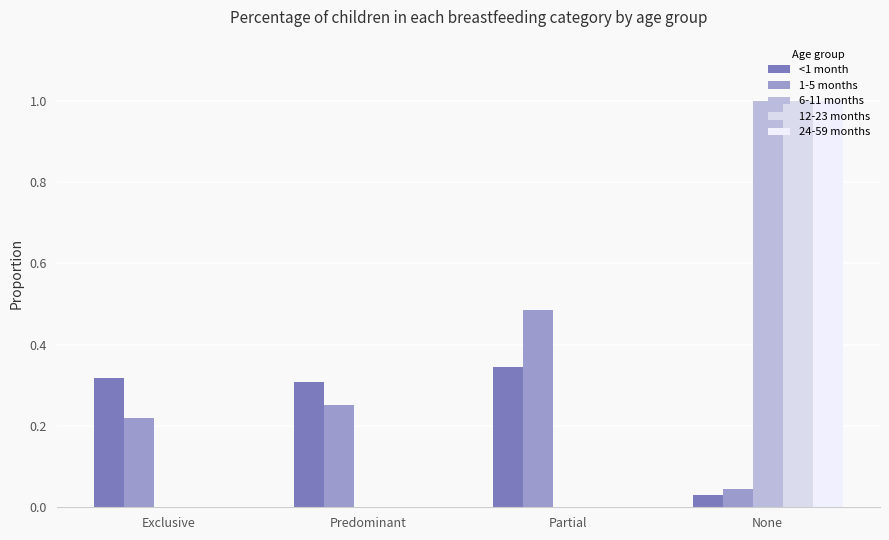

How many series are shown in this chart?

5